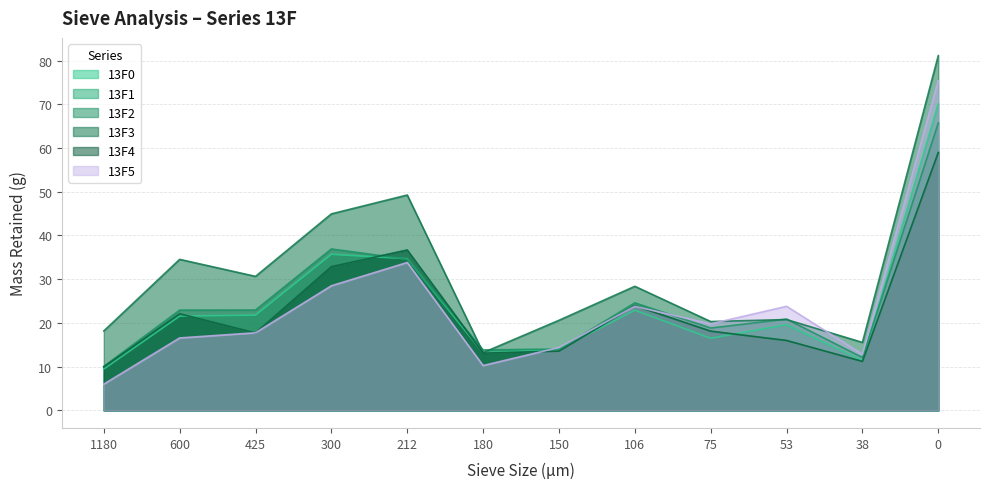

Where is the first local minimum for 13F0?

180